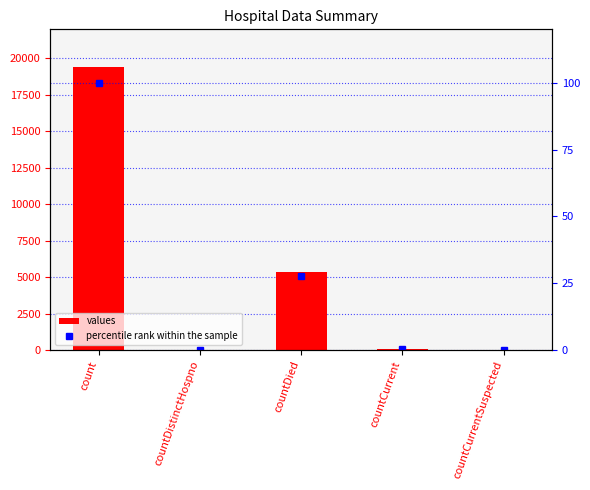

What are all the series names shown in the legend?

values, percentile rank within the sample